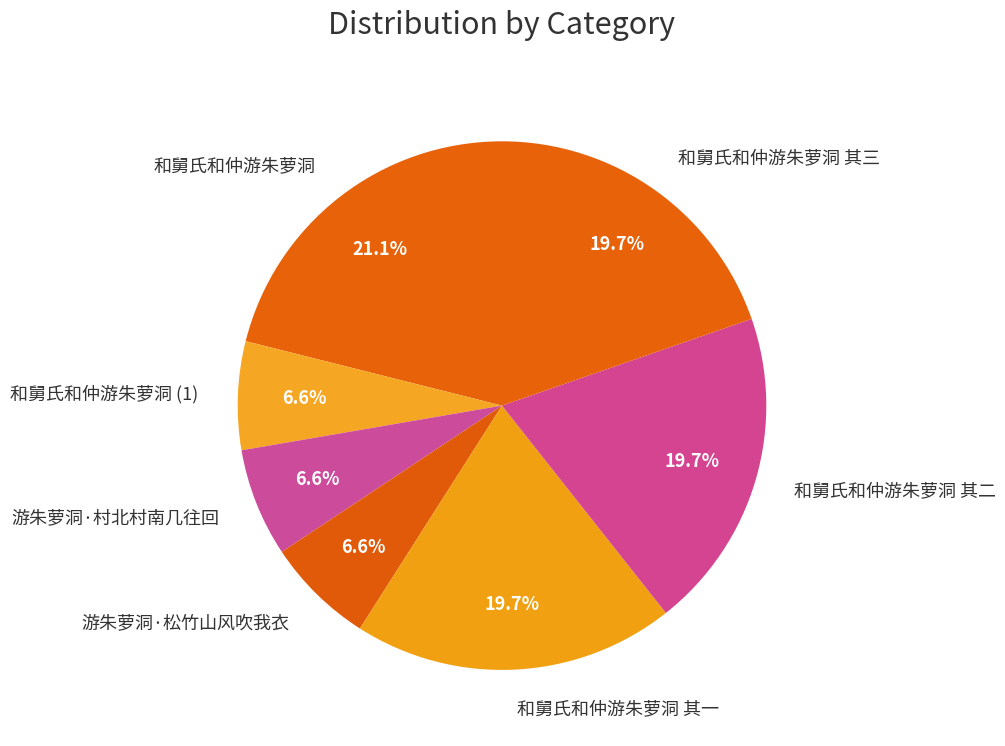

To the nearest percent, what portion does 游朱萝洞·松竹山风吹我衣 represent?

7%